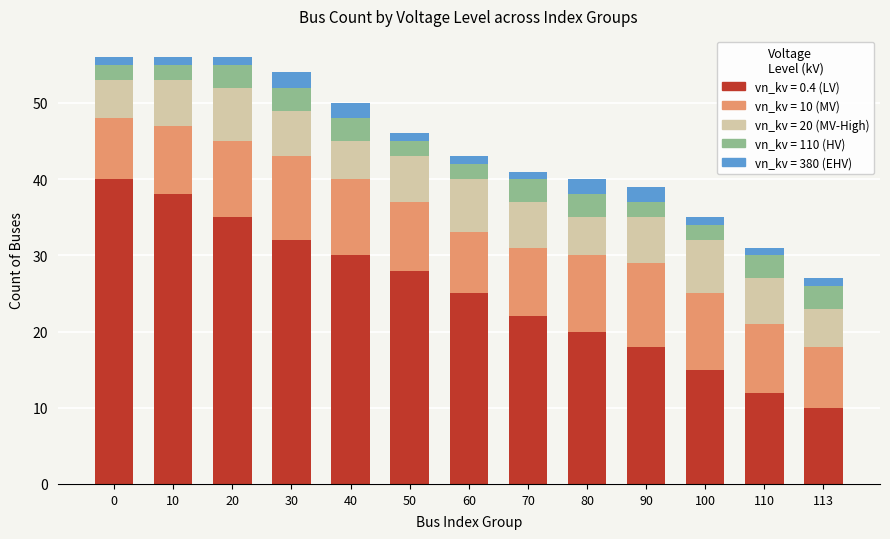

What is the value of the vn_kv = 0.4 (LV) bar at the 13th from the left?

10